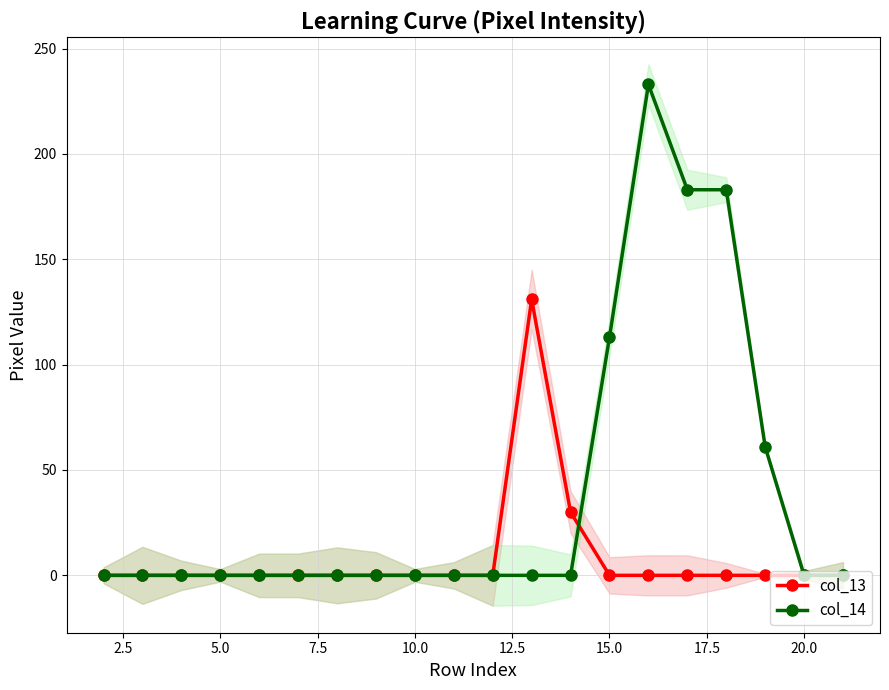

What is the average value of the col_14 series?

39